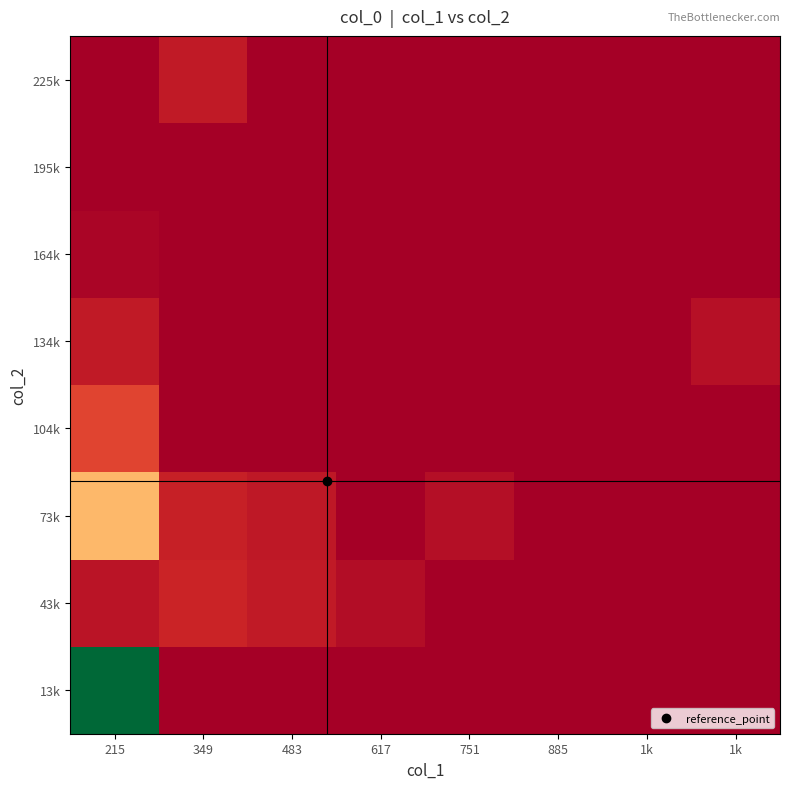

Between 617 and 751, which is larger?

617